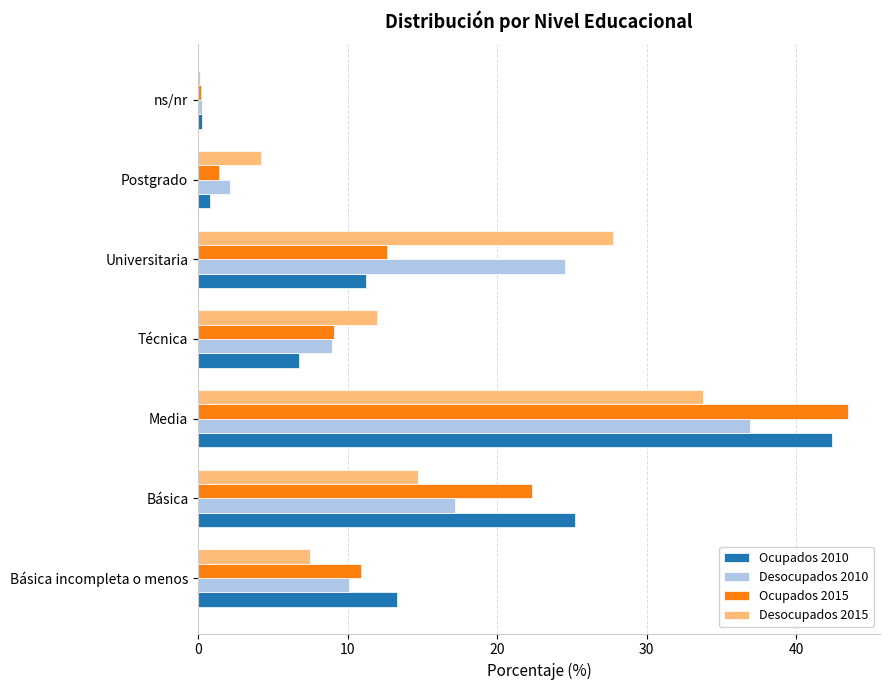

At which category is the sum across all series the highest?

Media